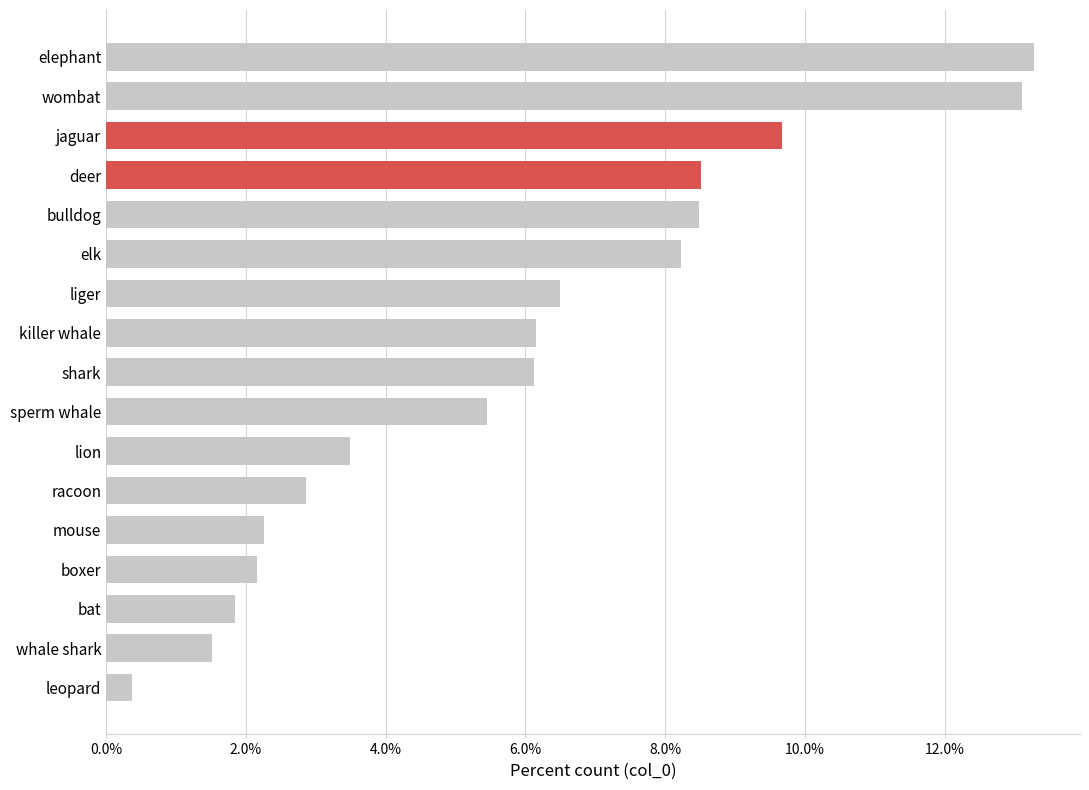

What is the difference between the maximum and minimum values?

12.9